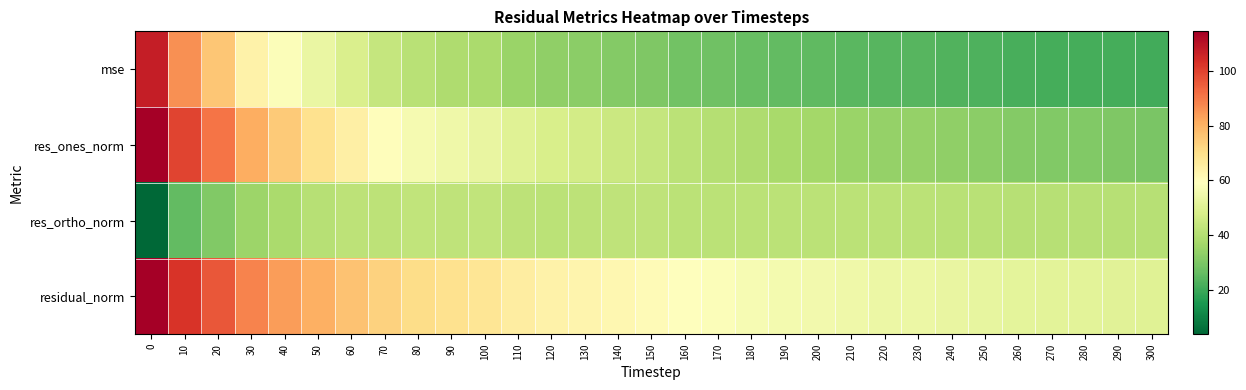

Rank the series by their maximum value, from lowest to highest.

res_ortho_norm, mse, res_ones_norm, residual_norm